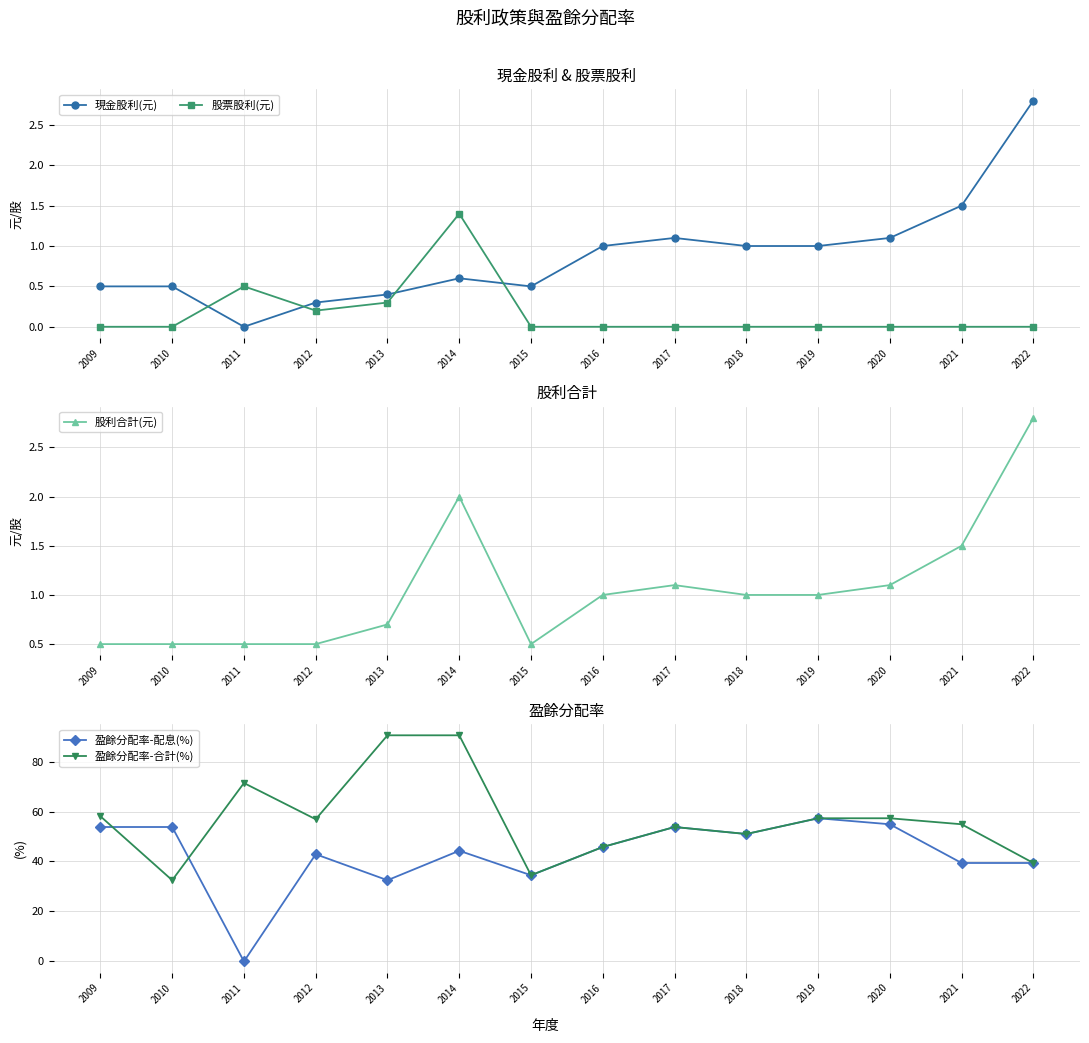

True or false: 股利合計(元) has a value of 0.7 at 2011.

False